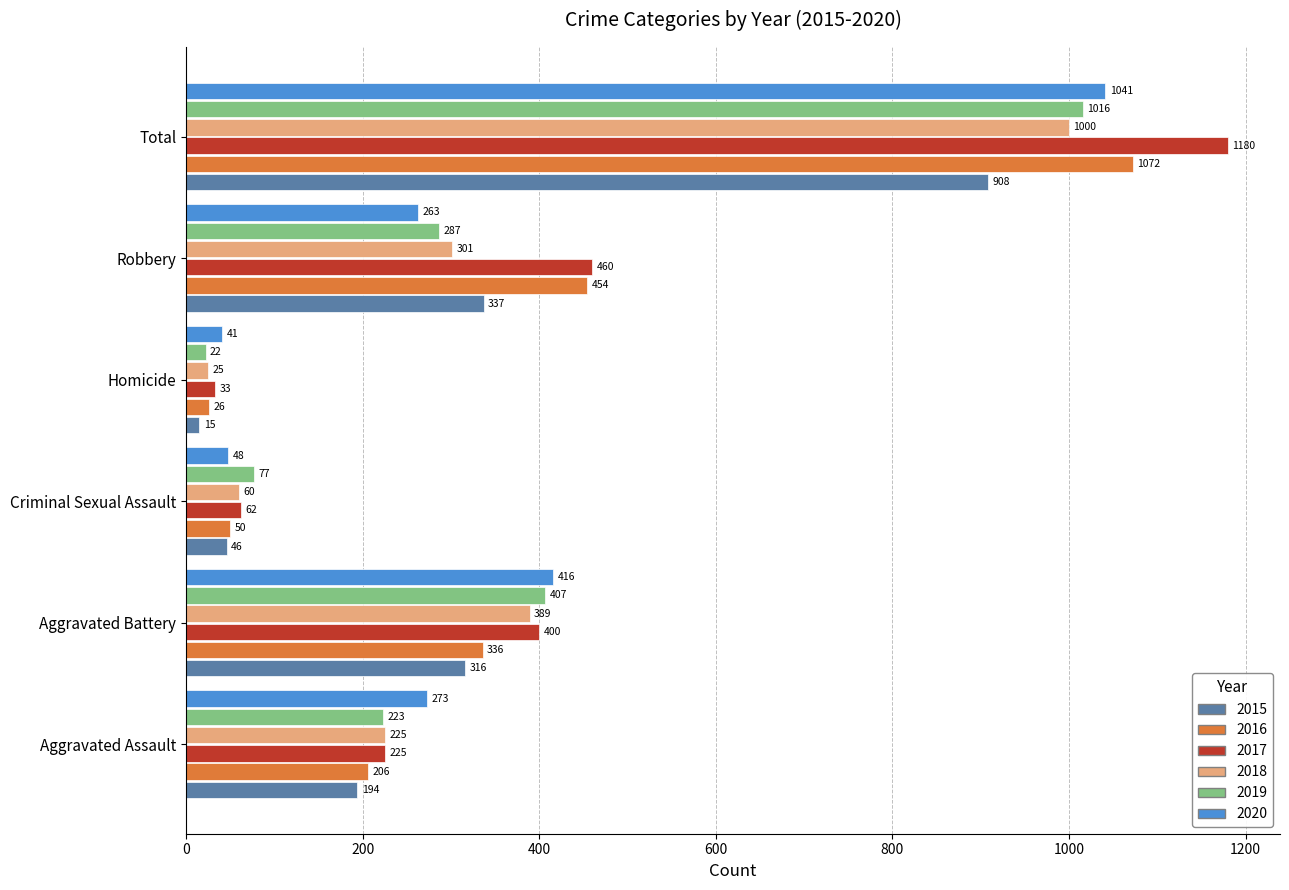

What are all the series names shown in the legend?

2015, 2016, 2017, 2018, 2019, 2020